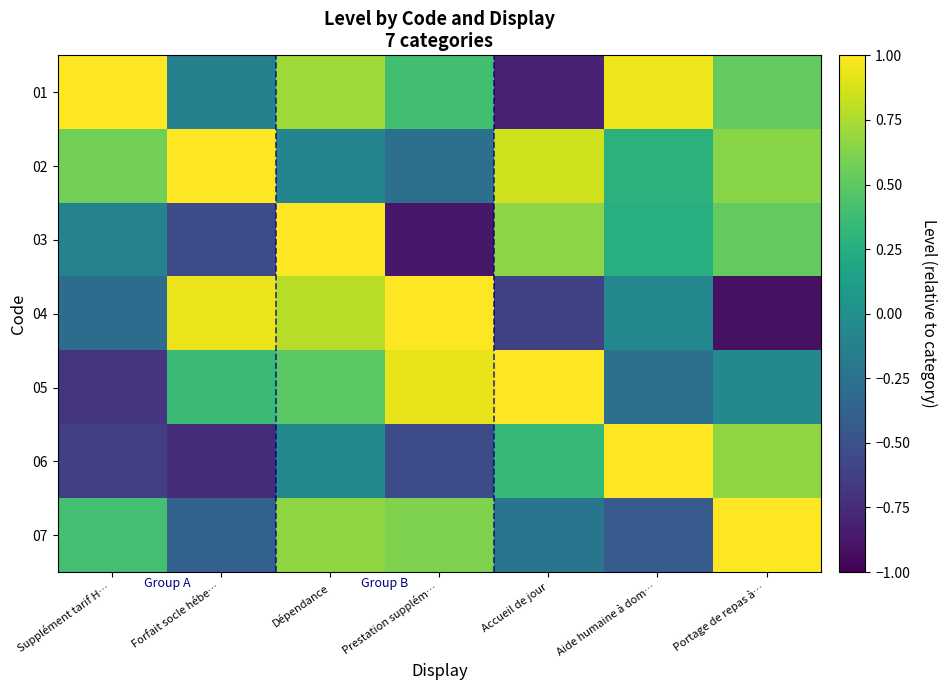

Reading right to left, list all the values displayed in this chart.

01: Portage de repas à…=0.5	Aide humaine à dom…=1.0	Accueil de jour=-0.8	Prestation supplém…=0.4	Dépendance=0.7	Forfait socle hébe…=-0.1	Supplément tarif H…=1.0
02: Portage de repas à…=0.6	Aide humaine à dom…=0.3	Accueil de jour=0.9	Prestation supplém…=-0.3	Dépendance=-0.1	Forfait socle hébe…=1.0	Supplément tarif H…=0.6
03: Portage de repas à…=0.5	Aide humaine à dom…=0.3	Accueil de jour=0.7	Prestation supplém…=-0.9	Dépendance=1.0	Forfait socle hébe…=-0.5	Supplément tarif H…=-0.1
04: Portage de repas à…=-0.9	Aide humaine à dom…=-0.1	Accueil de jour=-0.6	Prestation supplém…=1.0	Dépendance=0.8	Forfait socle hébe…=0.9	Supplément tarif H…=-0.3
05: Portage de repas à…=-0.1	Aide humaine à dom…=-0.3	Accueil de jour=1.0	Prestation supplém…=0.9	Dépendance=0.5	Forfait socle hébe…=0.4	Supplément tarif H…=-0.7
06: Portage de repas à…=0.7	Aide humaine à dom…=1.0	Accueil de jour=0.3	Prestation supplém…=-0.5	Dépendance=-0.0	Forfait socle hébe…=-0.7	Supplément tarif H…=-0.6
07: Portage de repas à…=1.0	Aide humaine à dom…=-0.4	Accueil de jour=-0.2	Prestation supplém…=0.6	Dépendance=0.7	Forfait socle hébe…=-0.4	Supplément tarif H…=0.4